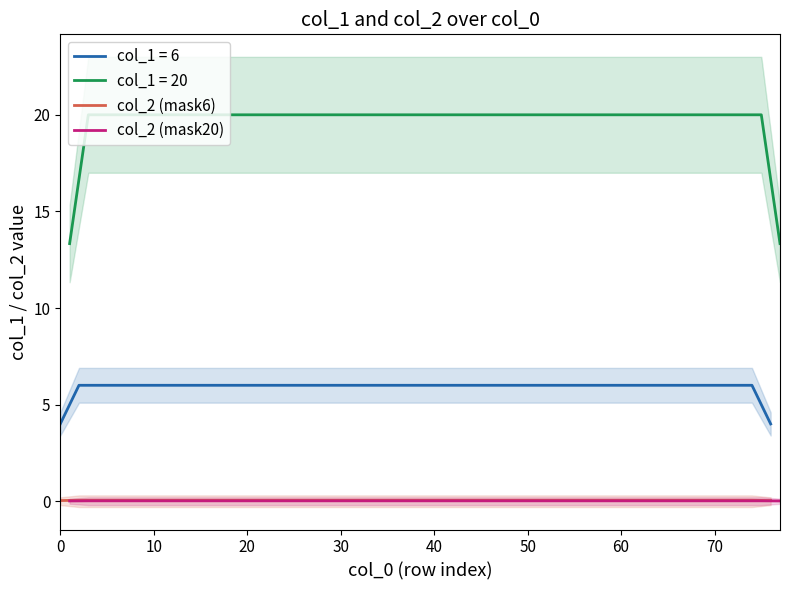

Which category has the highest value across all series?

10